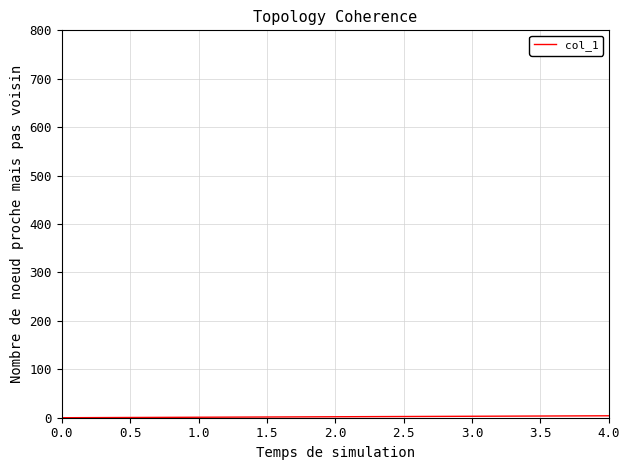

What is the greatest value displayed?

4